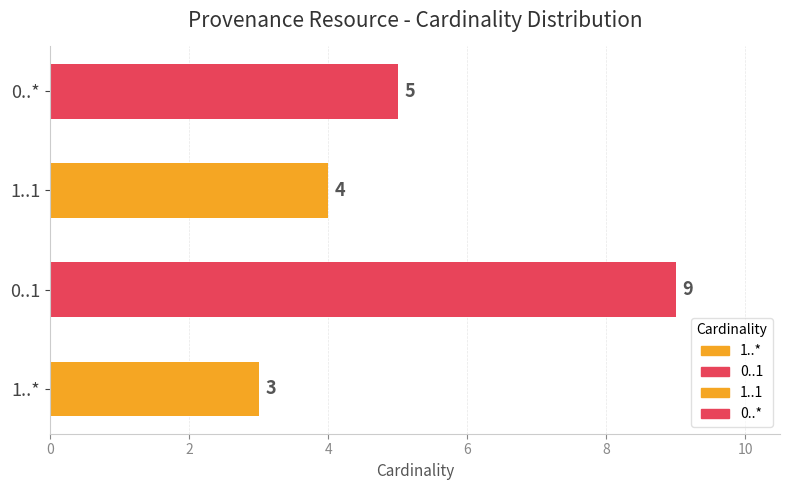

How many data points does each series have?

4